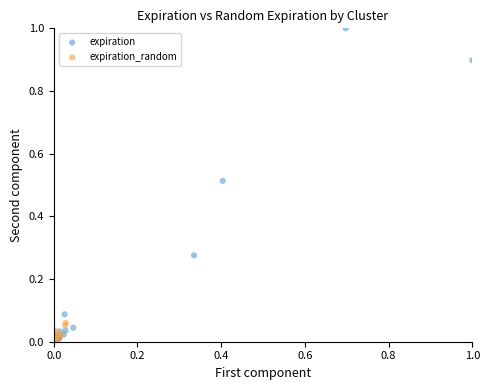

Which series has the widest spread of Y values?

expiration